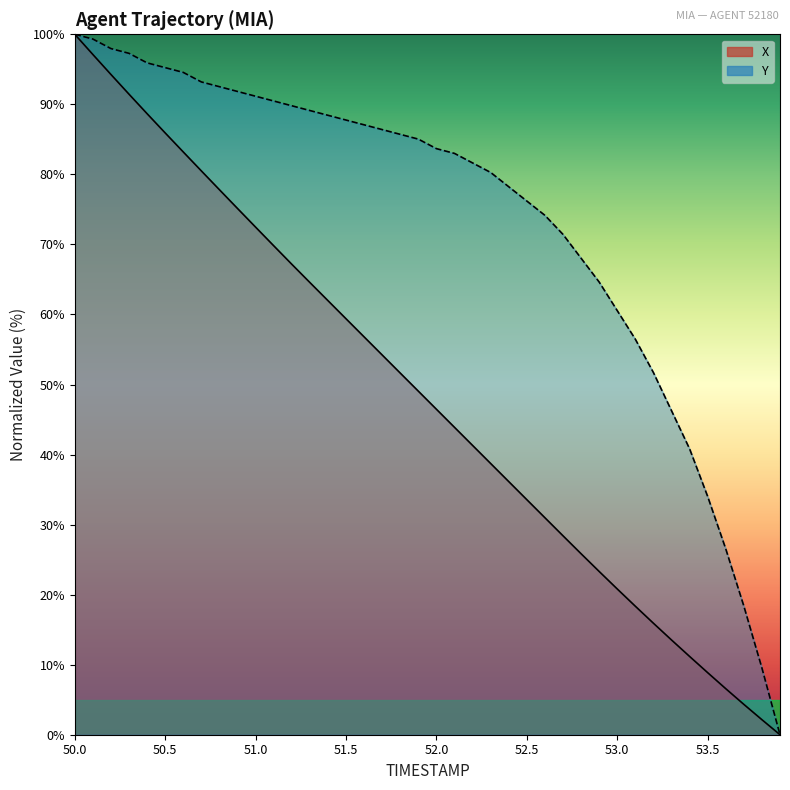

Does the chart have visible grid lines?

No